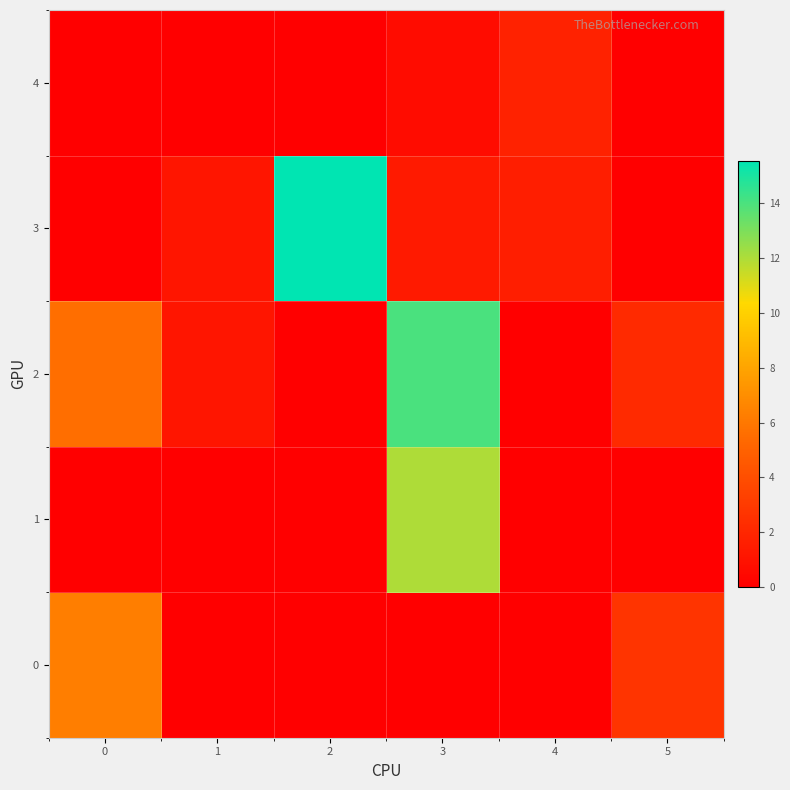

List the series in order of their peak value, lowest first.

4, 0, 1, 2, 3